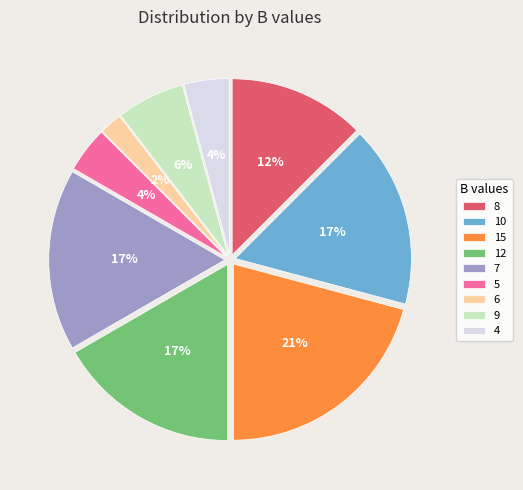

Which slice is the smallest?

6